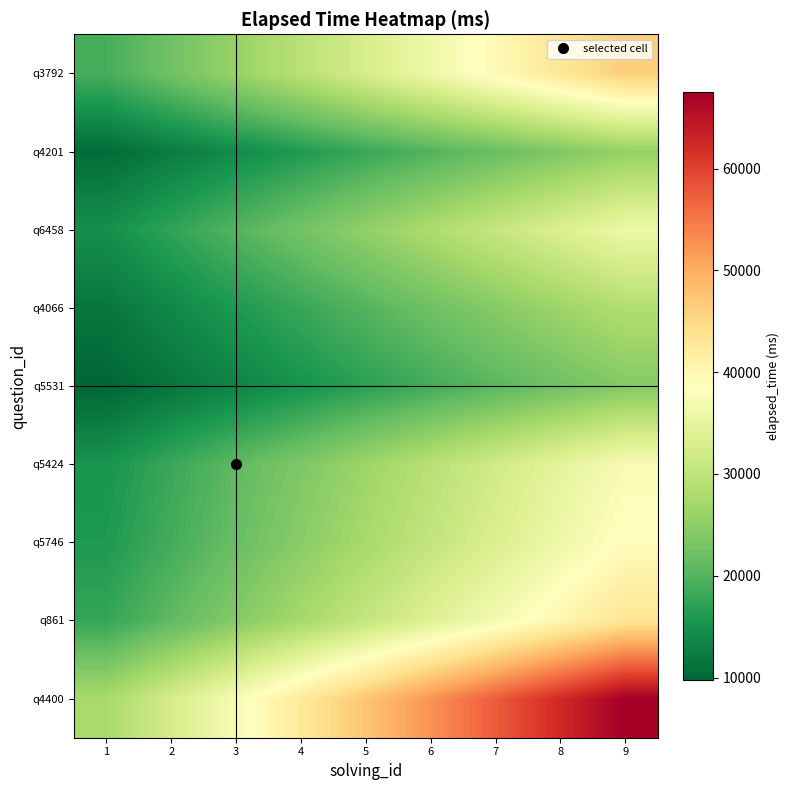

What is the difference between the highest and lowest values at 2?

20944.4